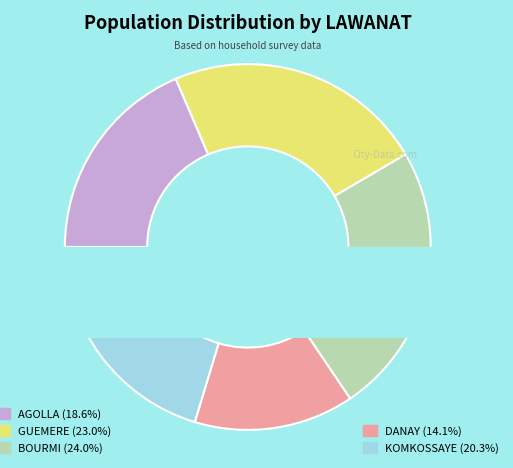

Count the number of slices in the pie.

5